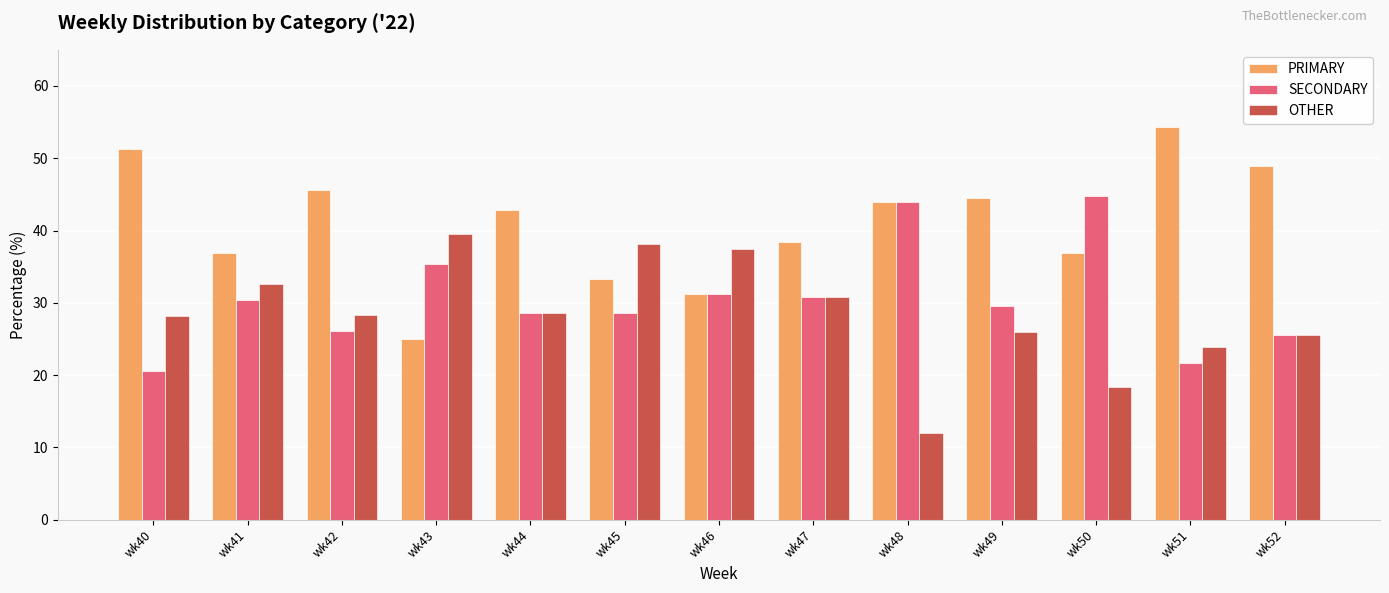

Rank the series by their maximum value, from highest to lowest.

PRIMARY, SECONDARY, OTHER